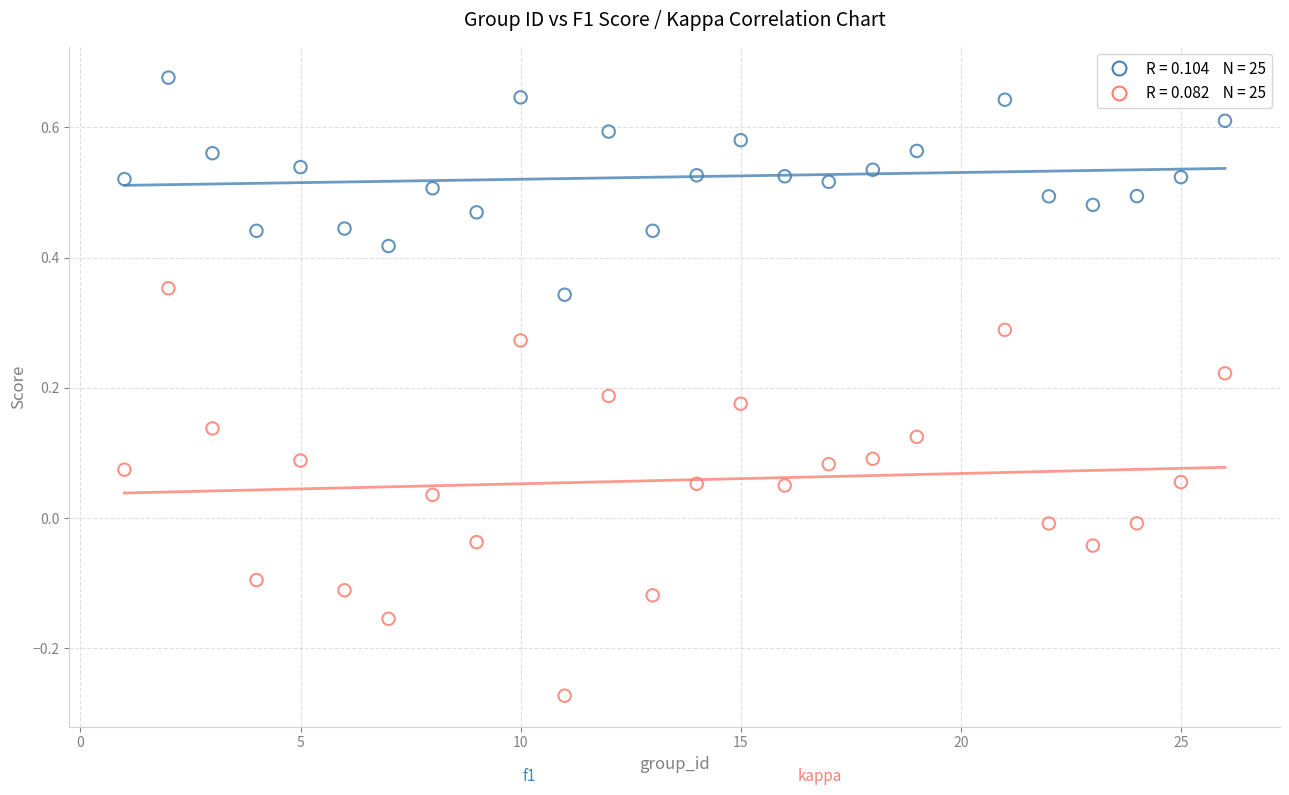

Across all data points, what is the range of X values (max minus min)?

25.0